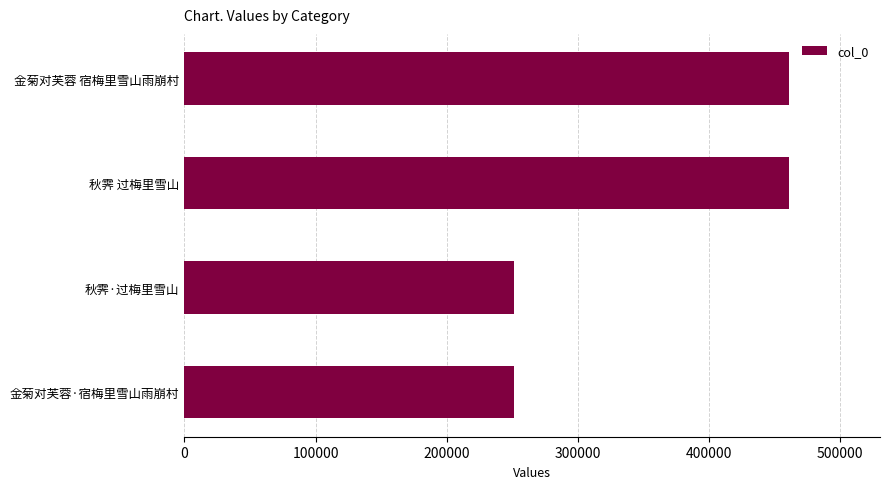

The chart shows a value of 51255 at 秋霁·过梅里雪山. True or false?

False